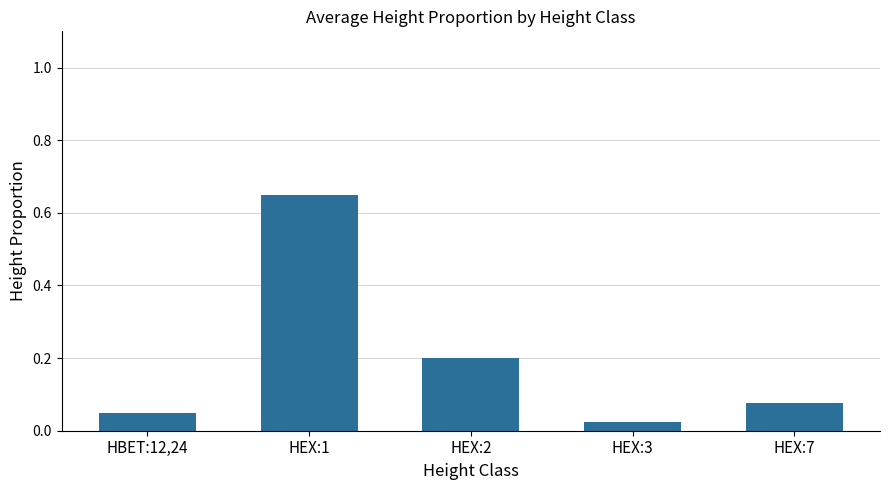

Which has a higher value, HBET:12,24 or HEX:1?

HEX:1